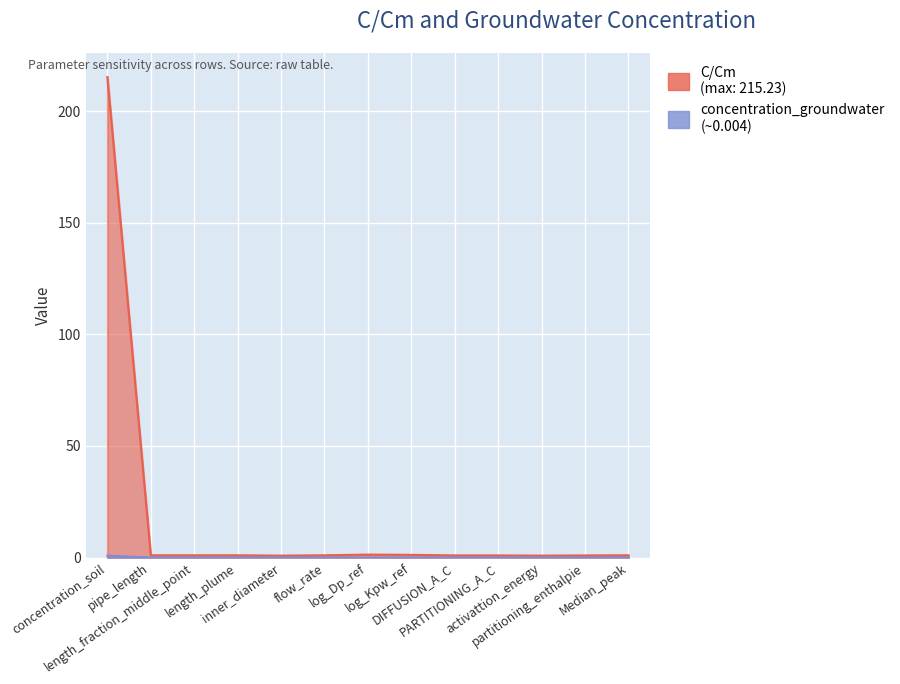

How many lines are shown in the chart?

2